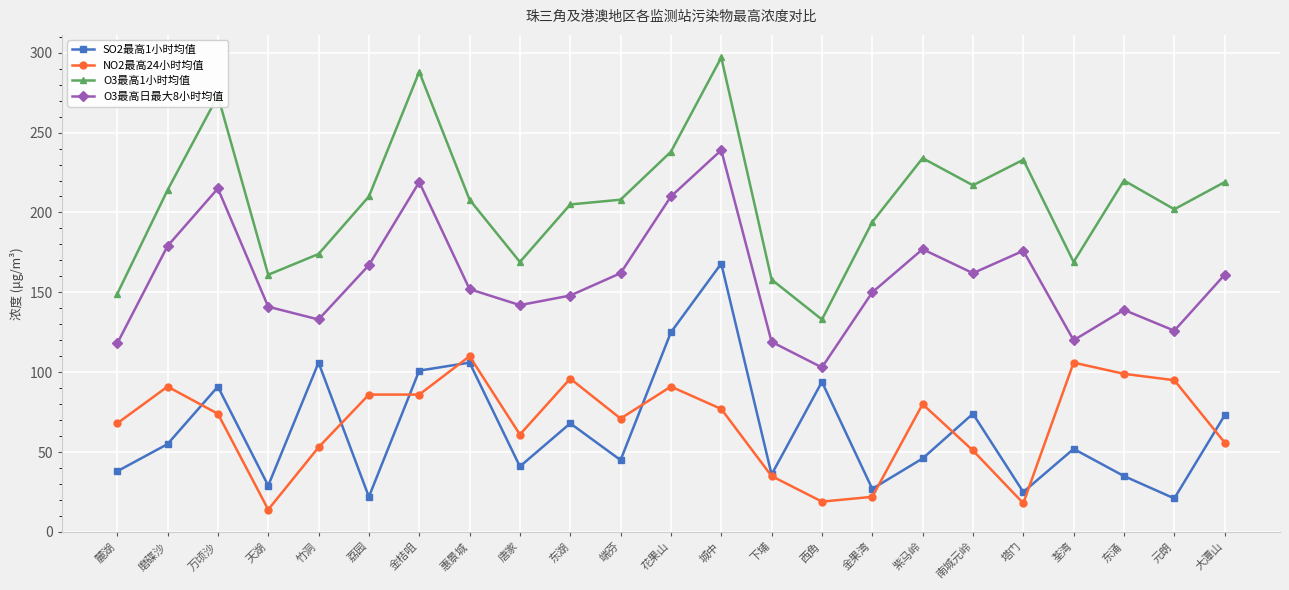

Is it true that O3最高1小时均值 equals 310 at 端芬?

False